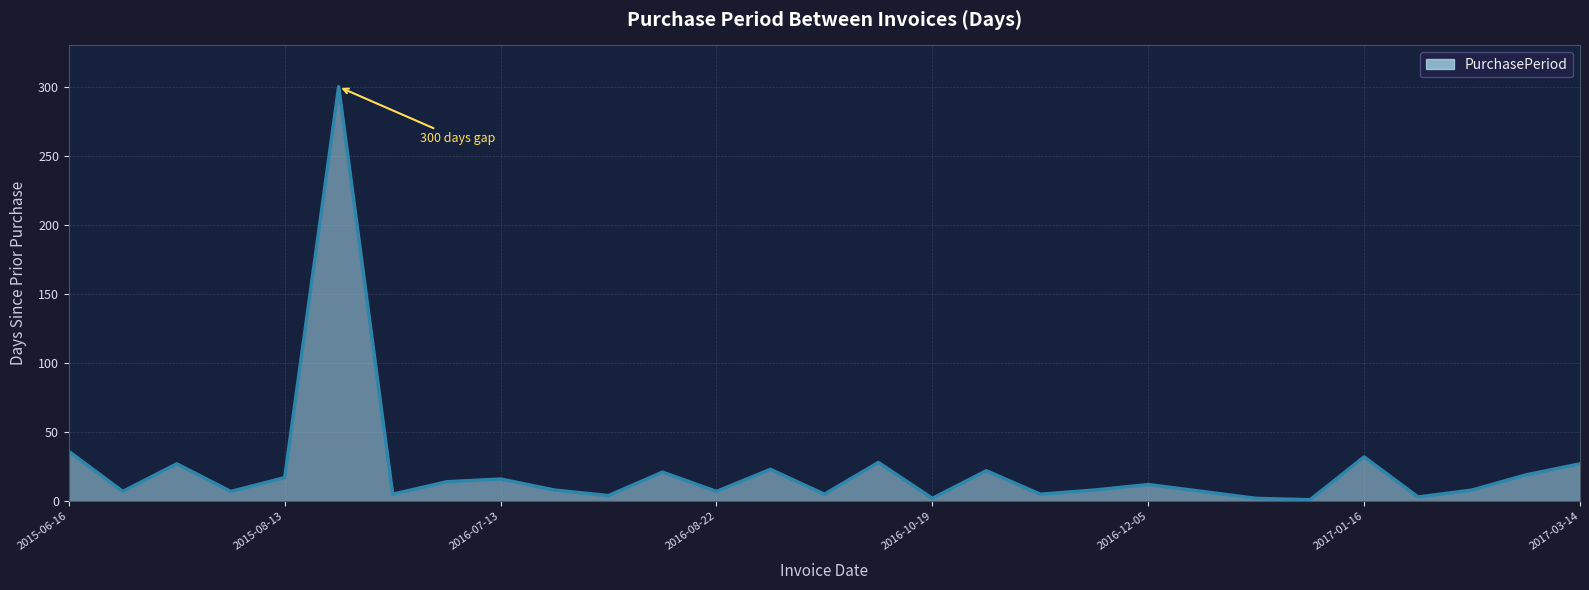

What is the greatest value displayed?

300